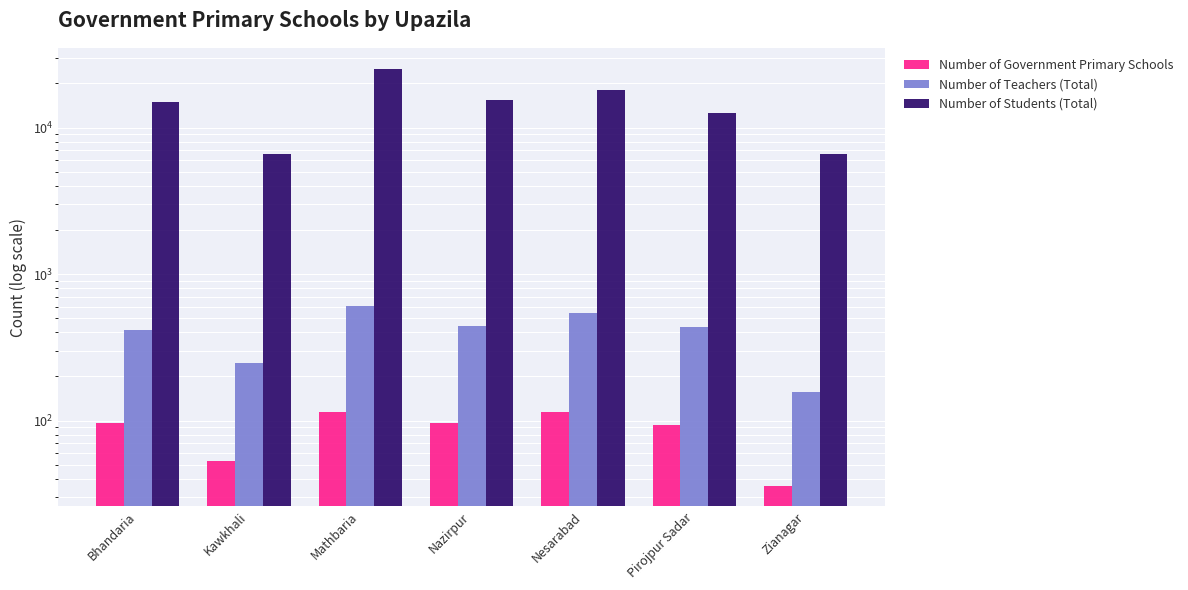

What is the sum of the Number of Teachers (Total) values at Mathbaria and Nazirpur?

1048